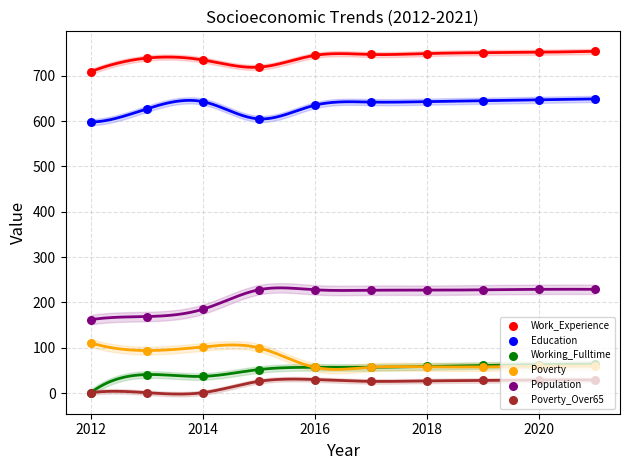

What are all the series names shown in the legend?

Work_Experience, Education, Working_Fulltime, Poverty, Population, Poverty_Over65